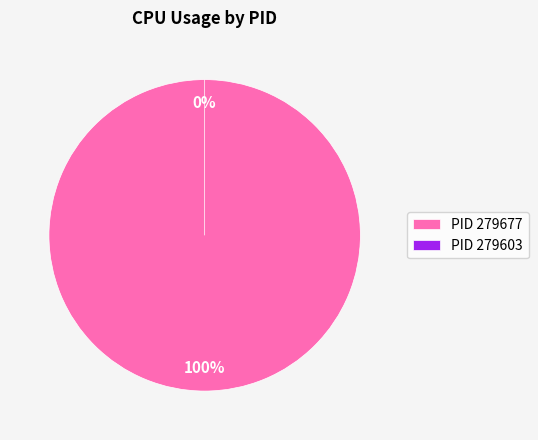

Is there any slice that represents more than half of the pie?

Yes